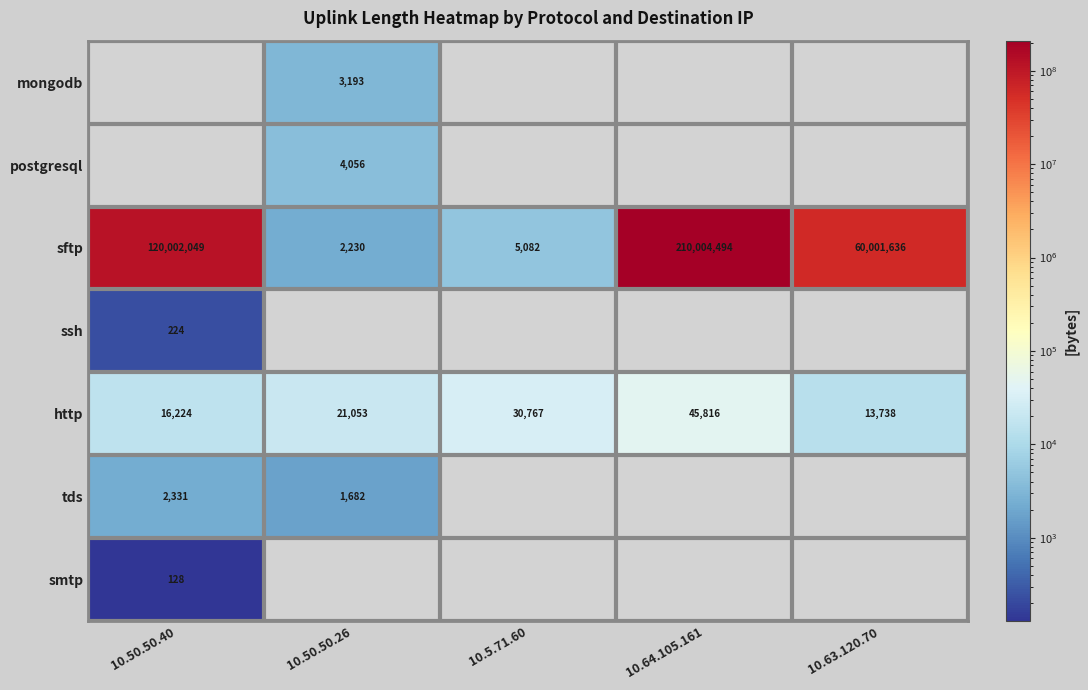

What is the sum of all http values?

127598